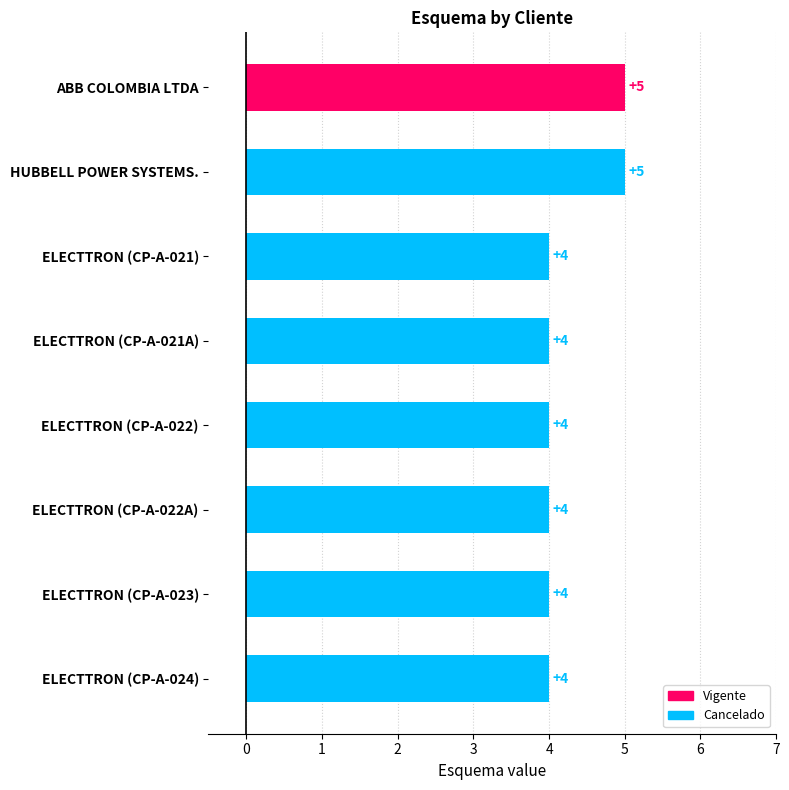

Reading left to right, list all the values displayed in this chart.

5	5	4	4	4	4	4	4